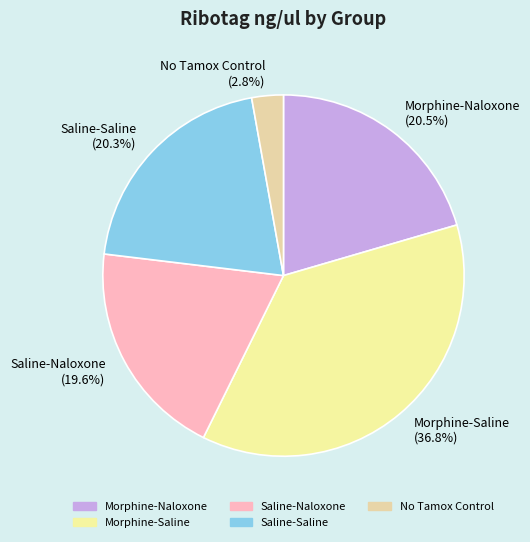

The Saline-Saline slice represents 35% of the pie. True or false?

False